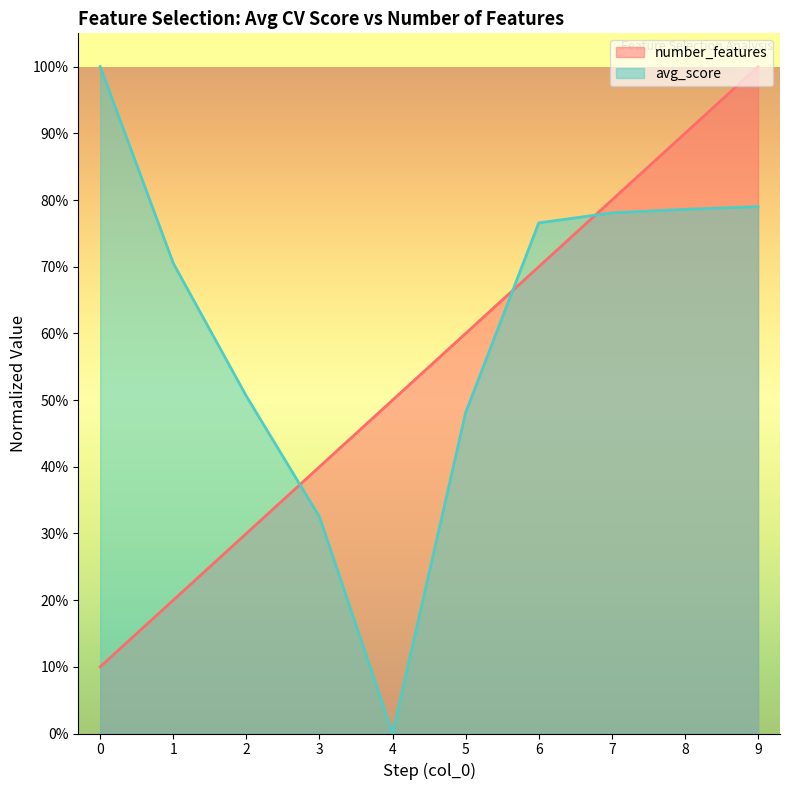

Which series has the largest total across all categories?

avg_score